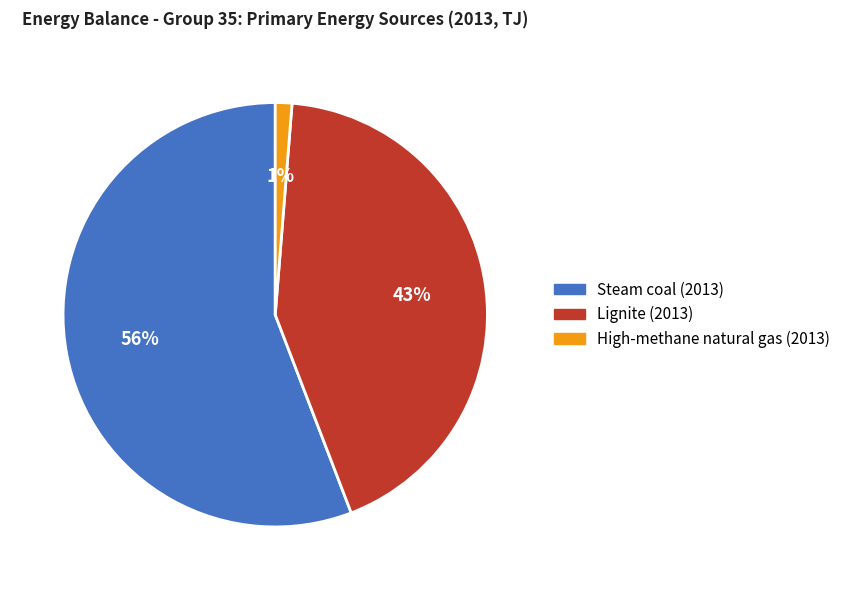

To the nearest percent, what is the difference between the Steam coal (2013) and Lignite (2013) slice percentages?

13%